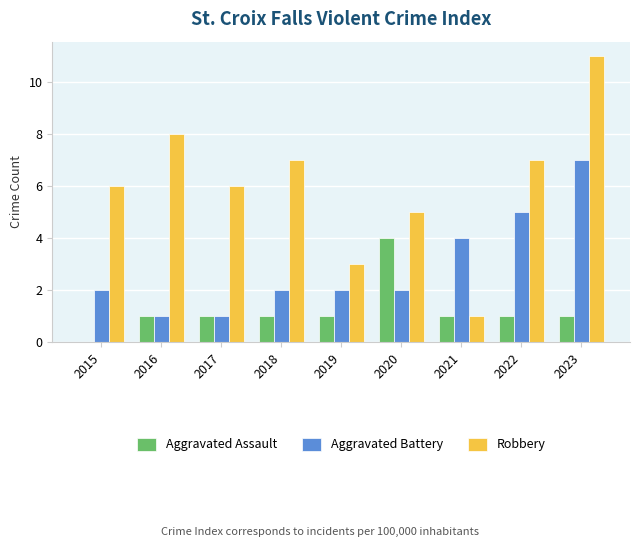

What is the maximum value for Robbery?

11